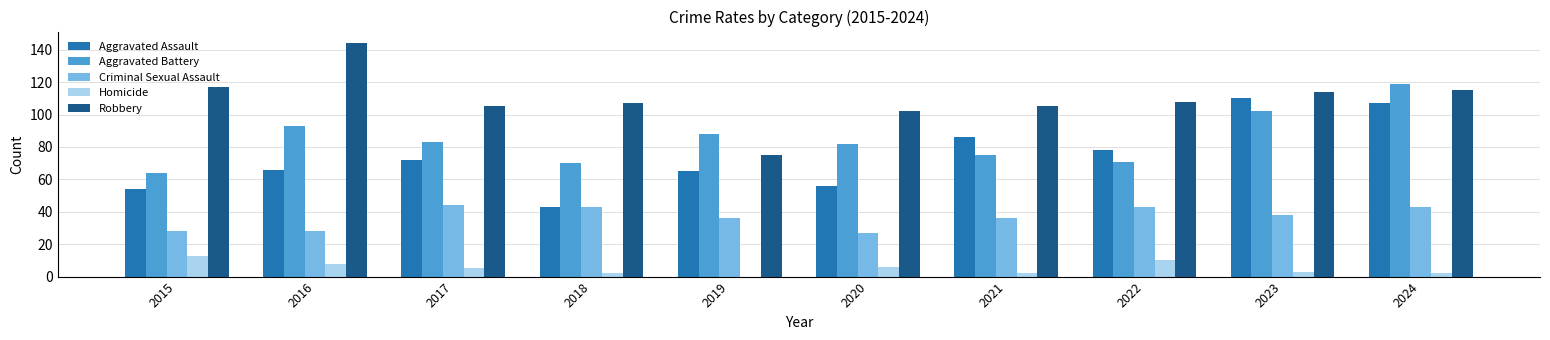

Reading left to right, extract all data points from this chart.

Aggravated Assault: 2015=54	2016=66	2017=72	2018=43	2019=65	2020=56	2021=86	2022=78	2023=110	2024=107
Aggravated Battery: 2015=64	2016=93	2017=83	2018=70	2019=88	2020=82	2021=75	2022=71	2023=102	2024=119
Criminal Sexual Assault: 2015=28	2016=28	2017=44	2018=43	2019=36	2020=27	2021=36	2022=43	2023=38	2024=43
Homicide: 2015=13	2016=8	2017=5	2018=2	2019=0	2020=6	2021=2	2022=10	2023=3	2024=2
Robbery: 2015=117	2016=144	2017=105	2018=107	2019=75	2020=102	2021=105	2022=108	2023=114	2024=115